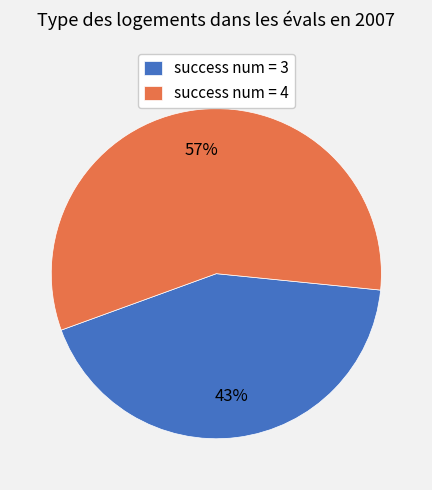

Is there any slice that represents more than half of the pie?

Yes